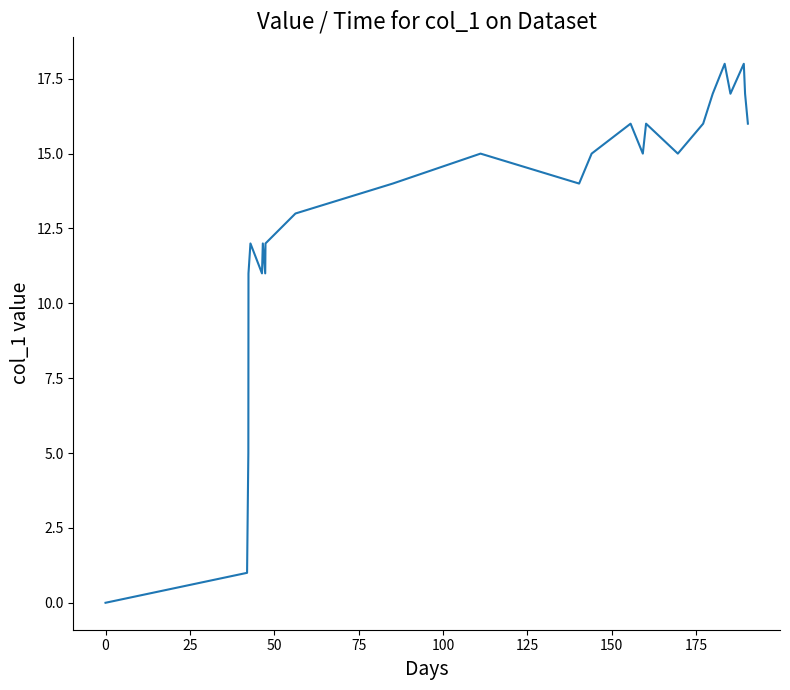

What is the greatest value displayed?

18